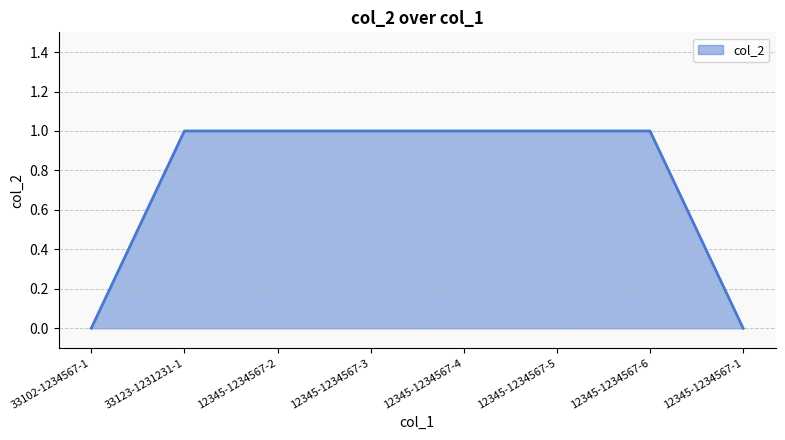

Count the number of data series in this chart.

1